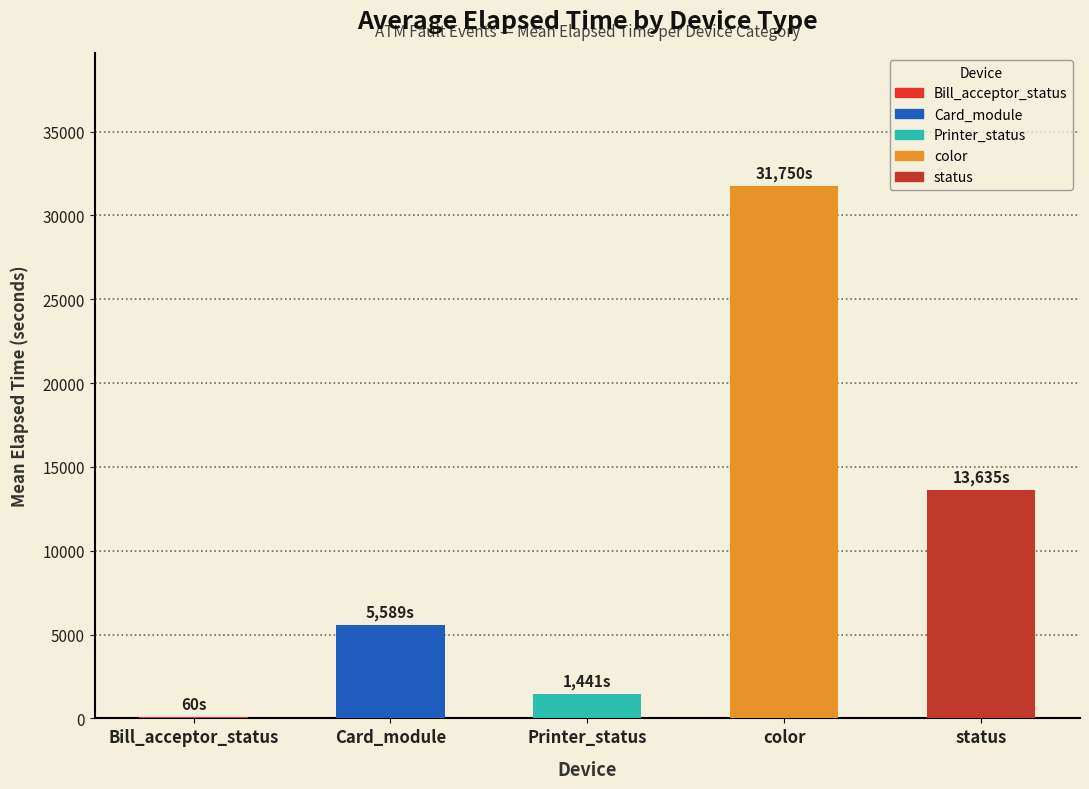

The chart shows a value of 2375 at Card_module. True or false?

False